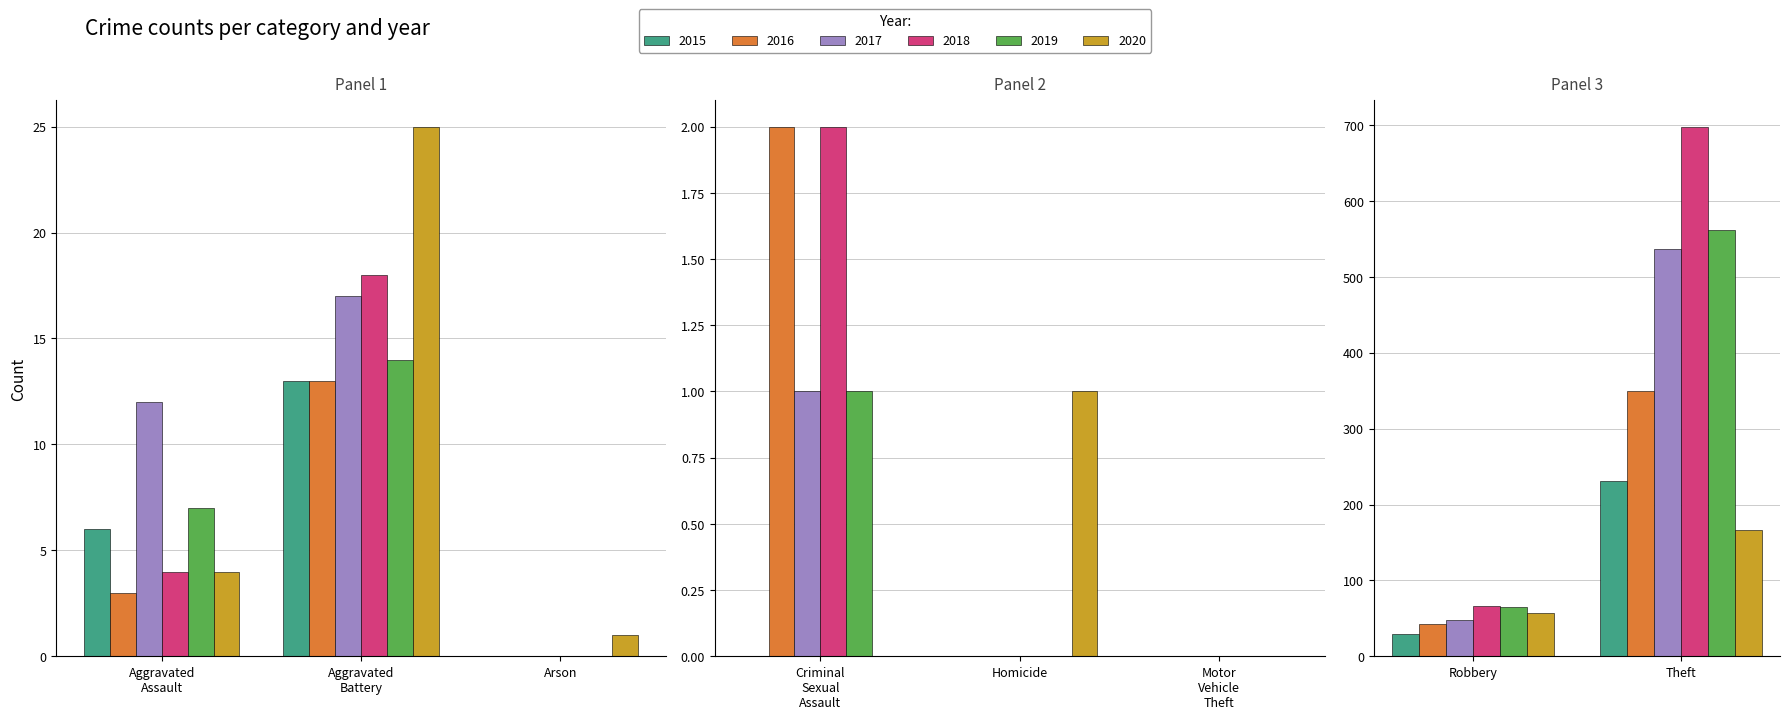

Which category has the highest value across all series?

Theft